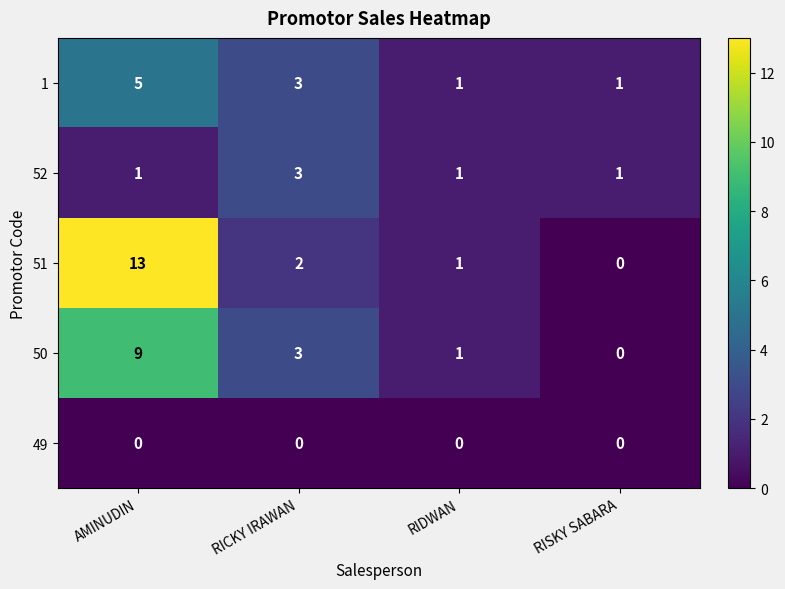

What is the difference between the maximum and minimum values in the 50 series?

9